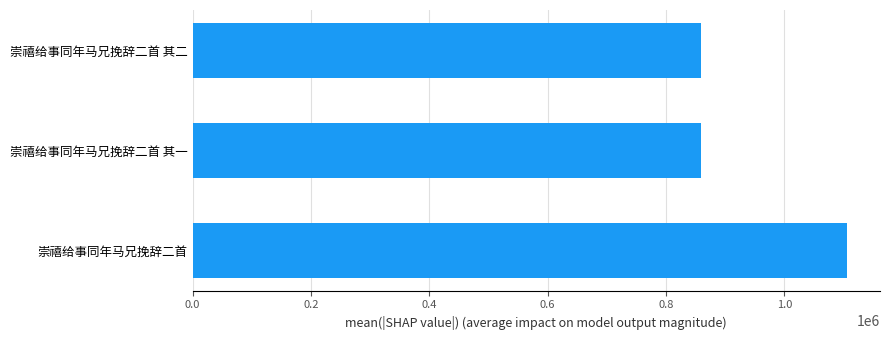

What is the change in value from 崇禧给事同年马兄挽辞二首 to 崇禧给事同年马兄挽辞二首 其一?

-246979